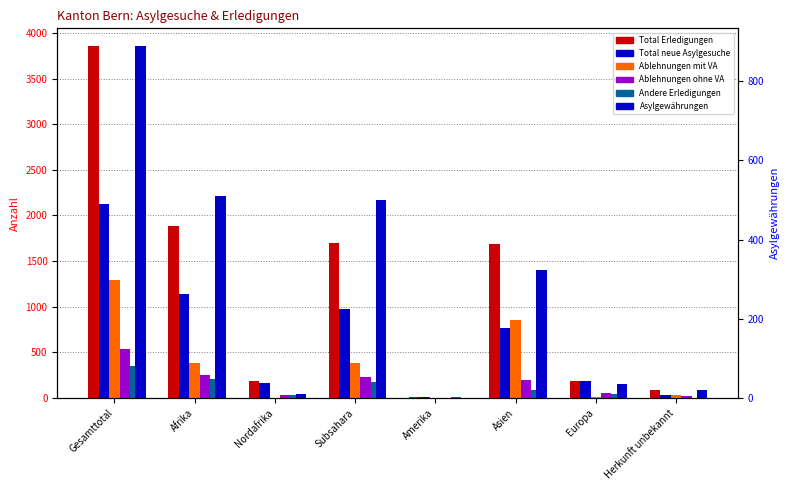

Is the value of Ablehnungen mit VA at Afrika greater than the value of Total neue Asylgesuche at Herkunft unbekannt?

Yes